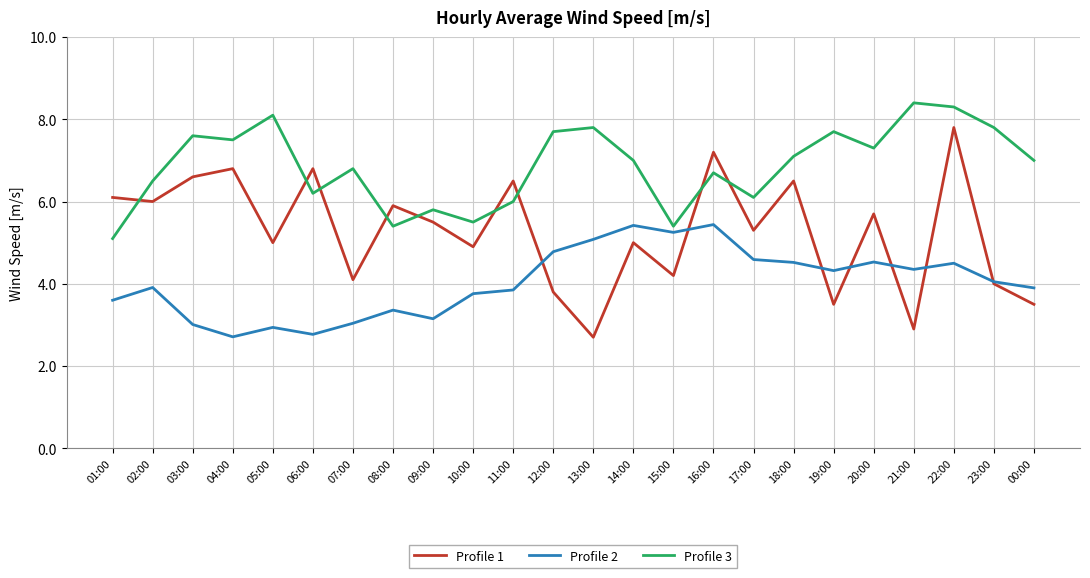

Does the chart display data point markers on the line(s)?

No